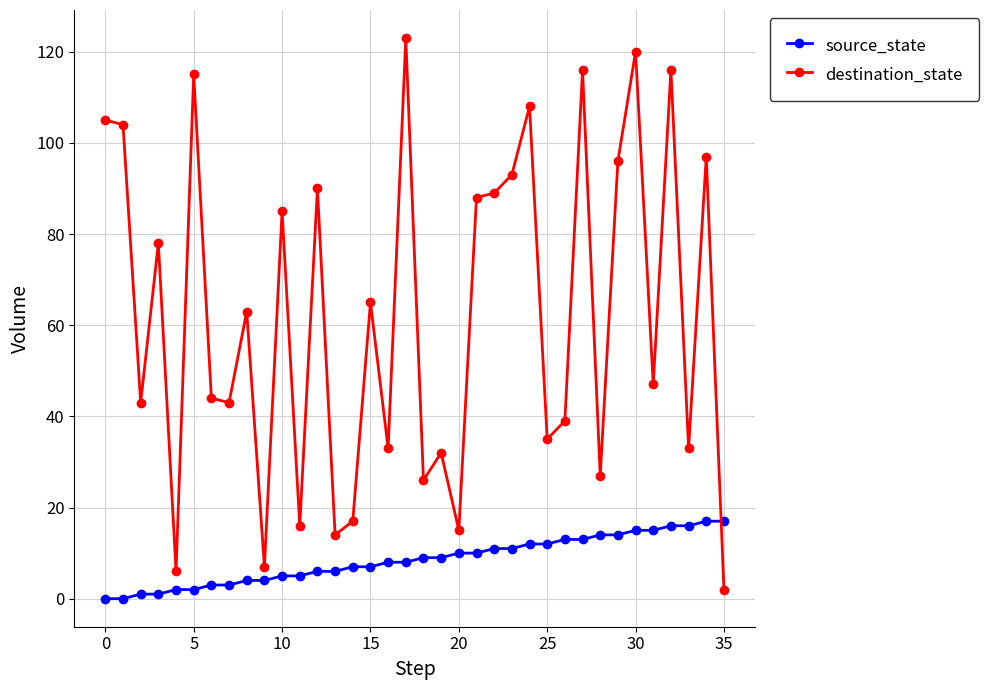

Which series has the widest spread of values?

destination_state